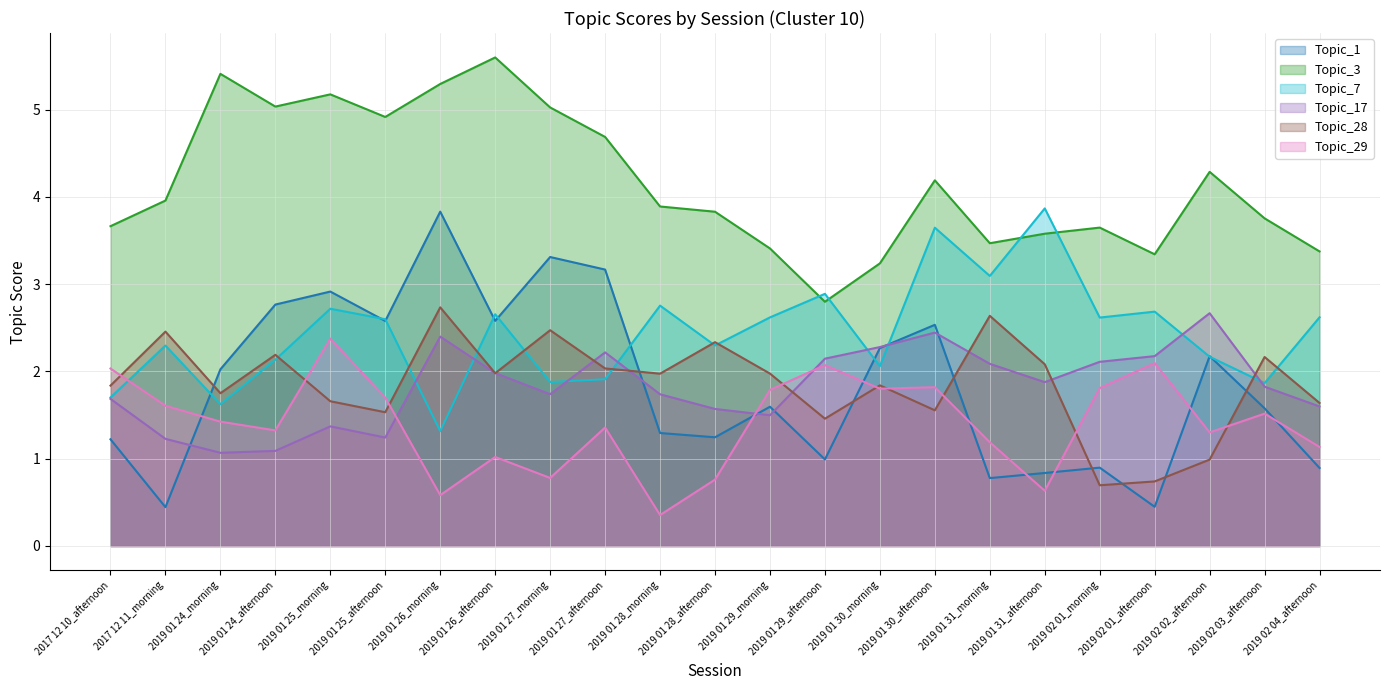

How many lines are shown in the chart?

6